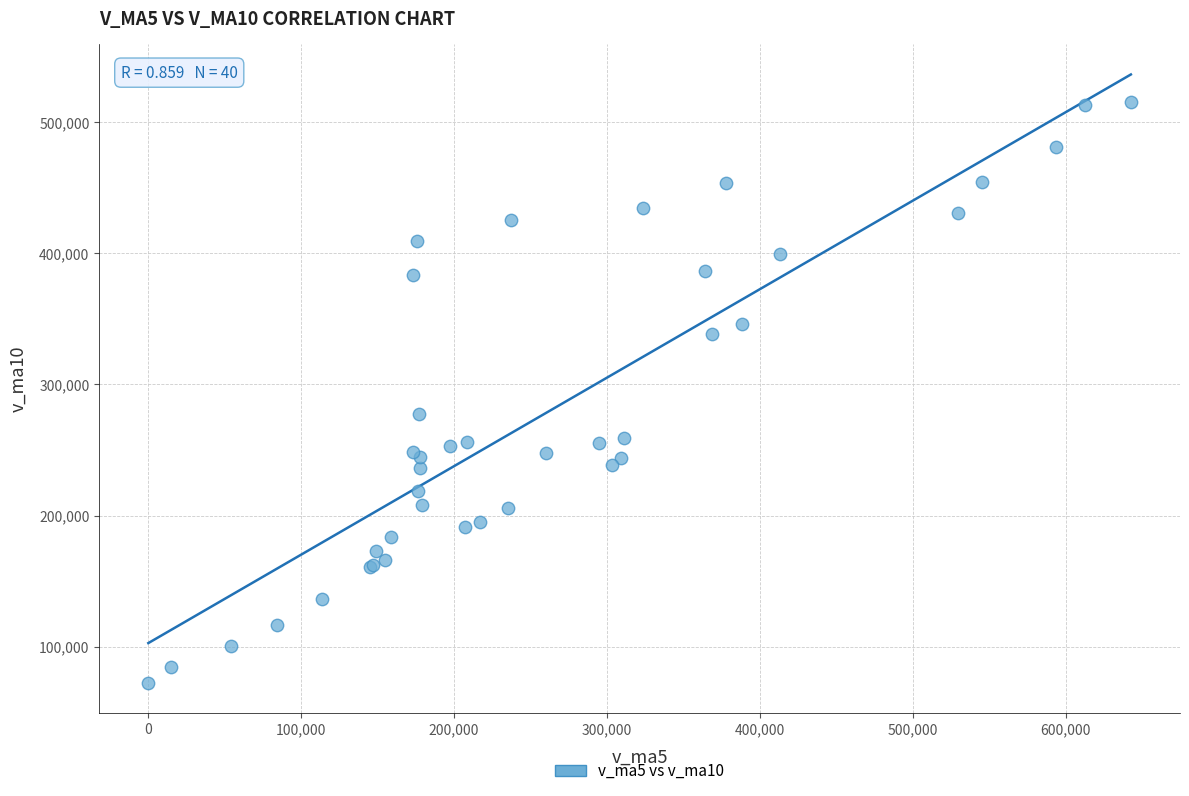

What Y value in the scatter plot is closest to 293993?

277517.8